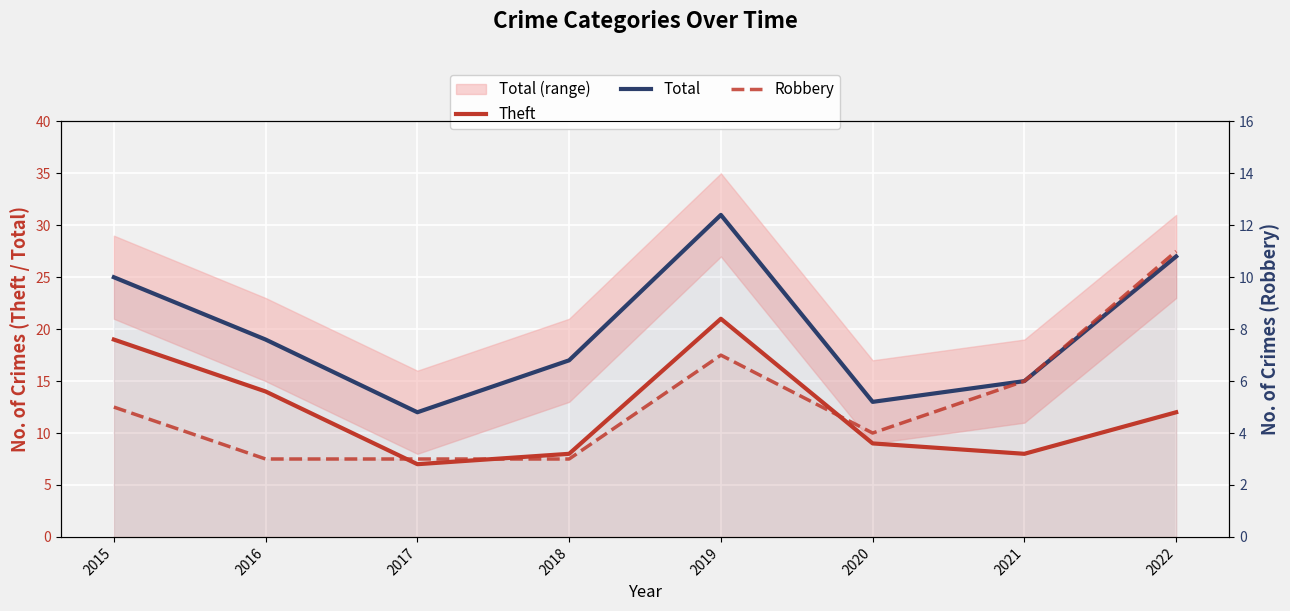

Rank the series by their average value, from lowest to highest.

Robbery, Theft, Total